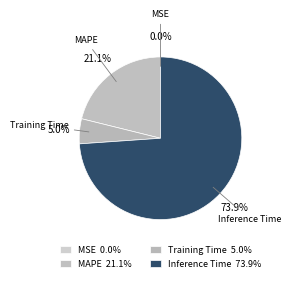

Does any single category account for the majority?

Yes